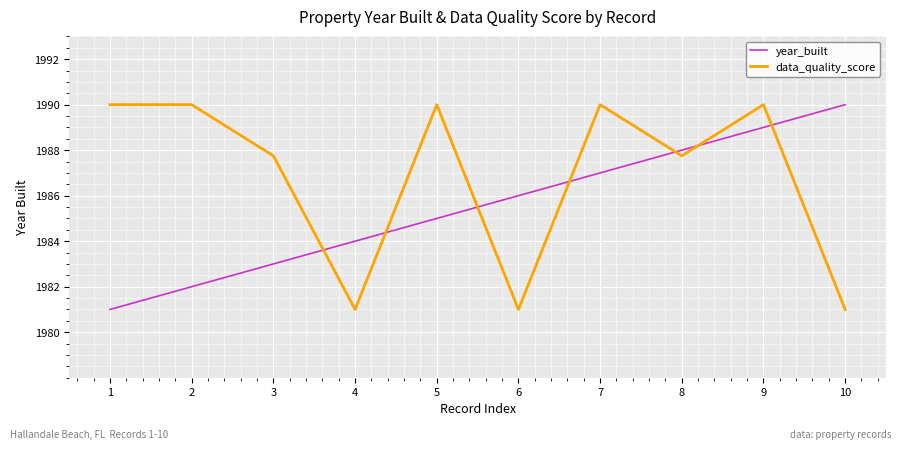

True or false: data_quality_score has more than 1 interior local peaks.

True